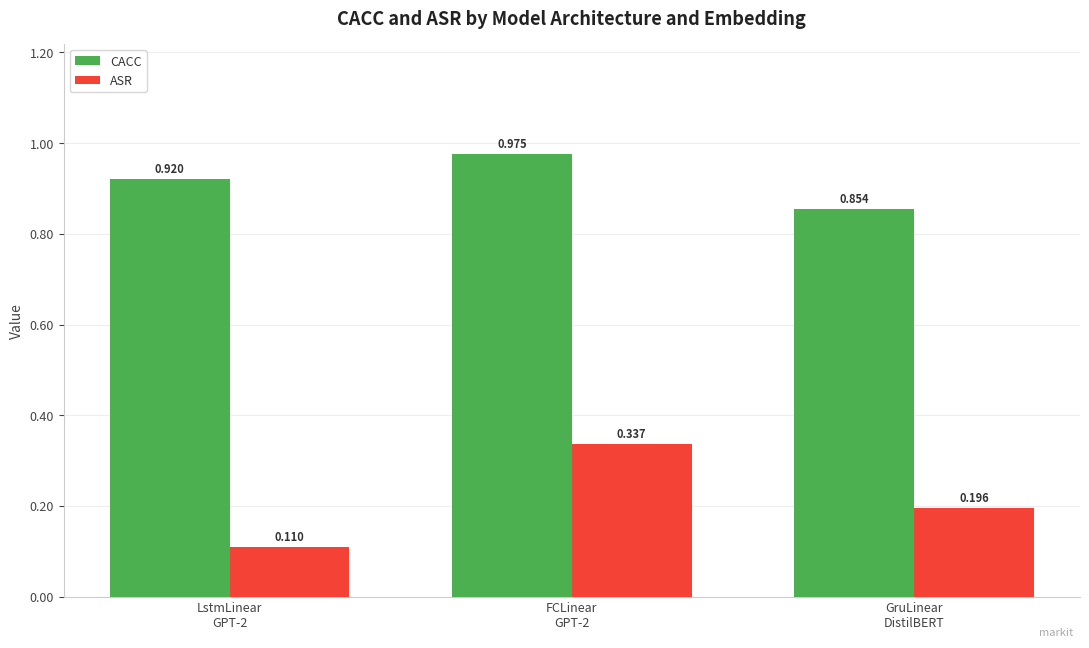

Which series has the largest range (max minus min)?

ASR